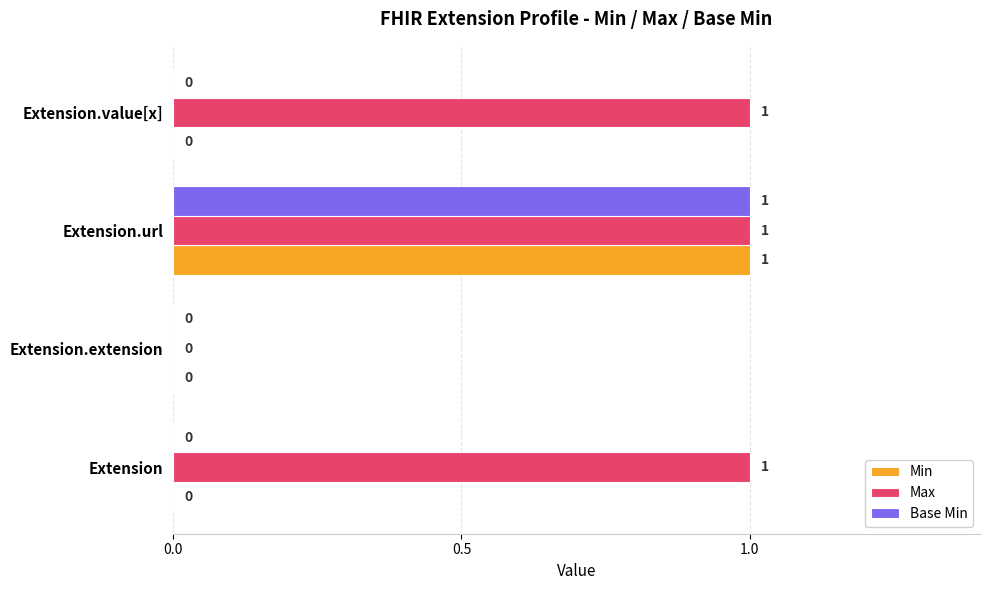

What is the highest value of the Min series?

1